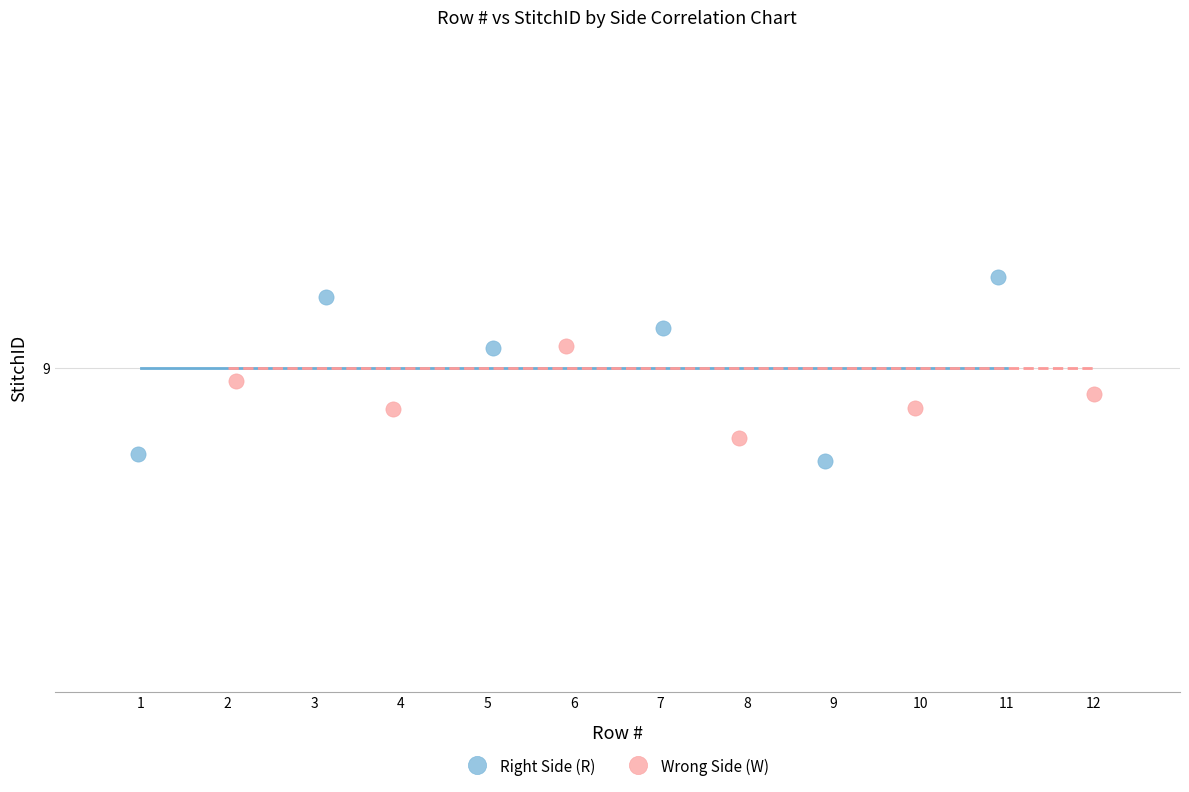

Which series contains the lowest Y value?

Right Side (R)